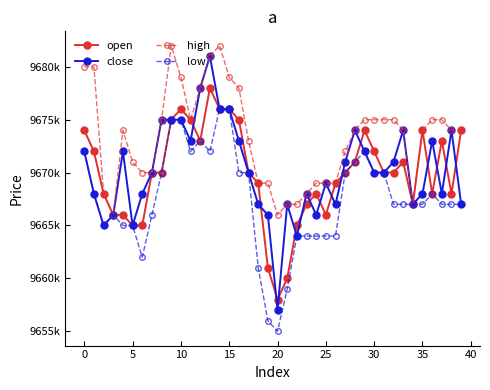

Is this an area chart (filled region under the line)?

No